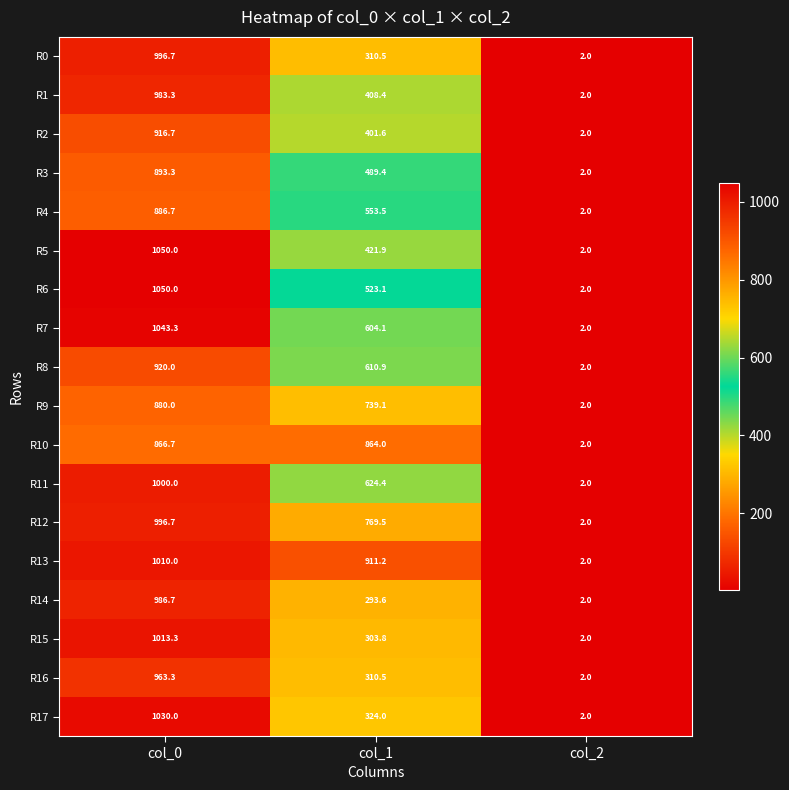

True or false: R6 has a value of 1.3 at col_2.

False